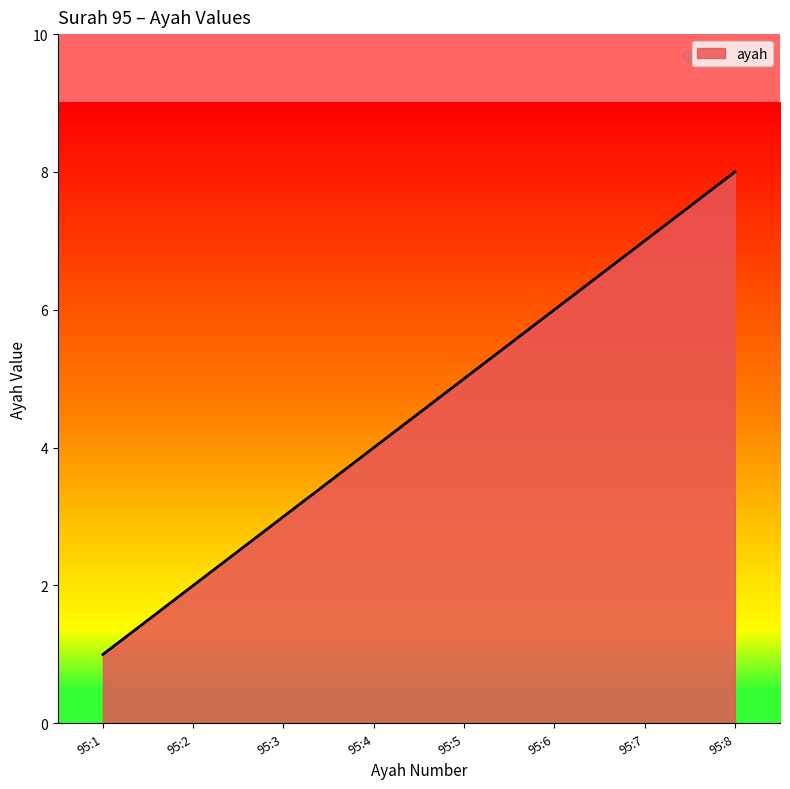

The chart shows a value of 5 at 95:5. True or false?

True